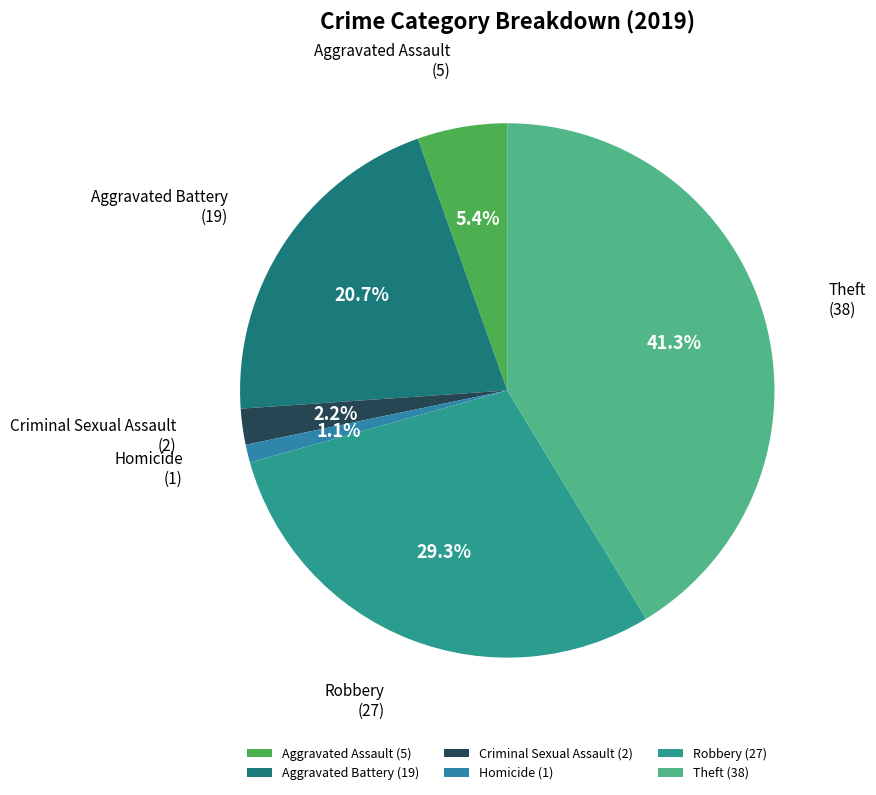

Between Robbery and Aggravated Battery, which is larger?

Robbery